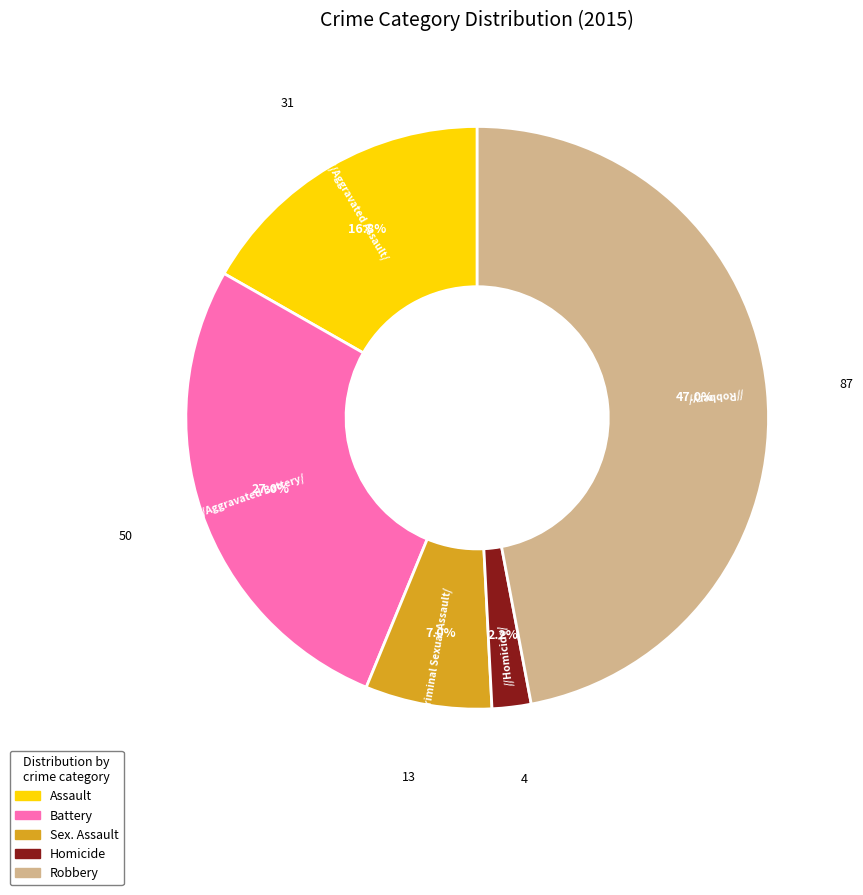

To the nearest percent, what is the difference between the largest and smallest slice percentages?

45%